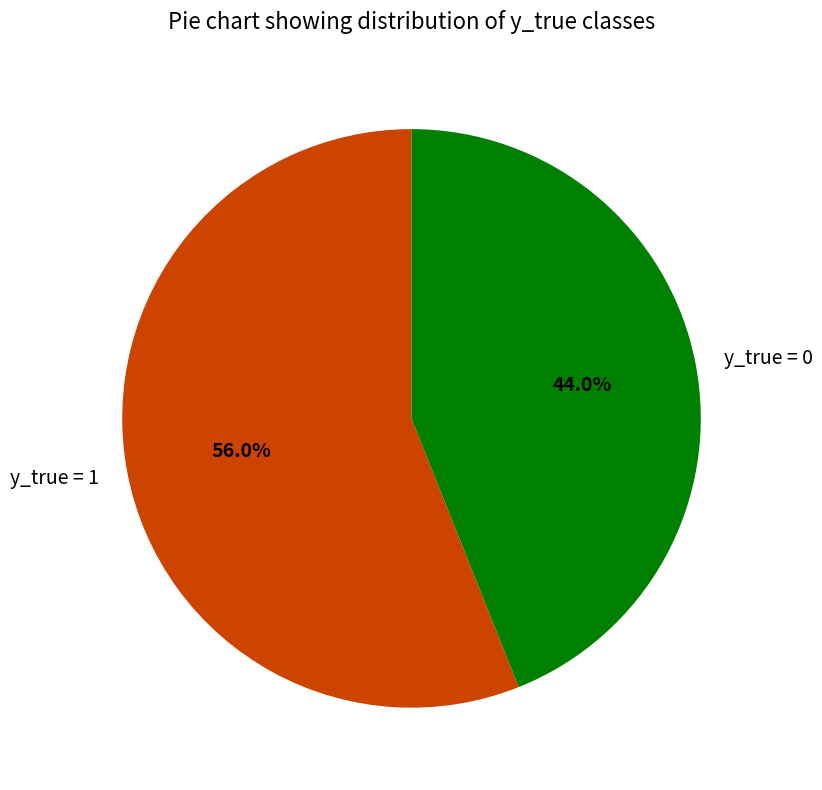

The y_true = 1 slice represents 43% of the pie. True or false?

False